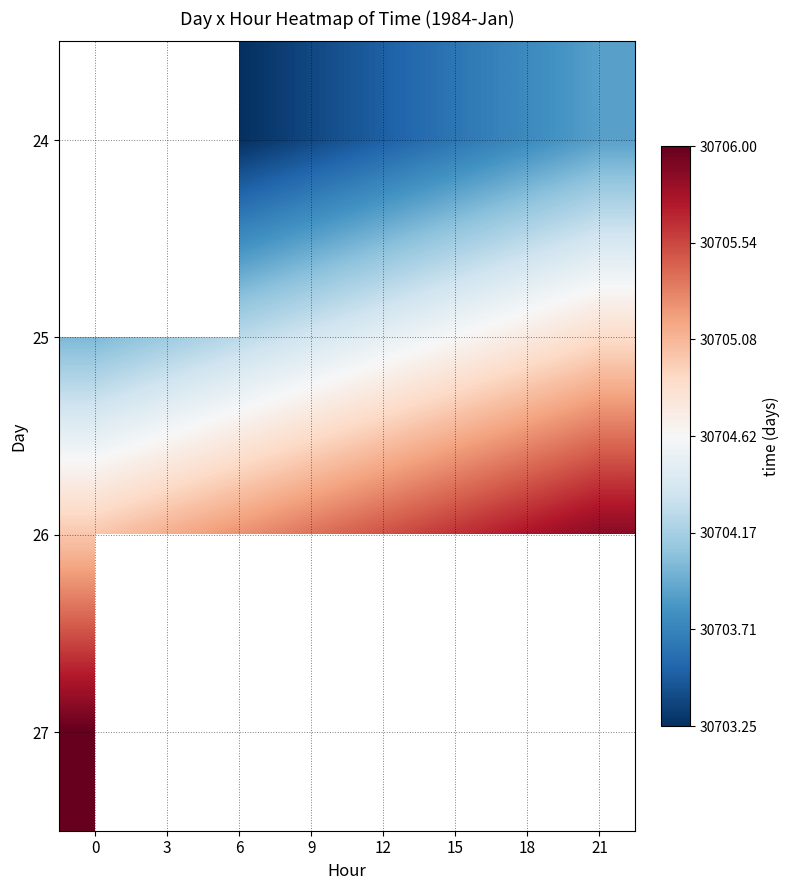

What value does the 25 series have at 0?

30704.0